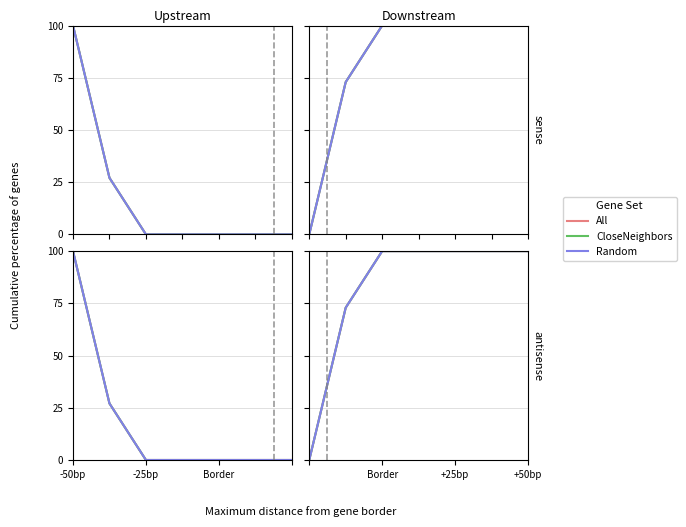

The All series shows 33.3 at +50bp. True or false?

False